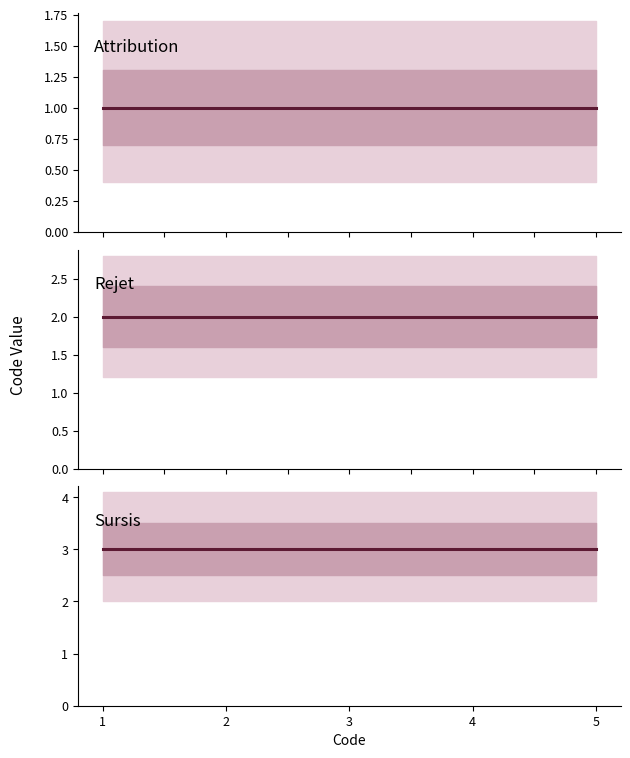

True or false: Attribution has more than 2 interior local peaks.

False